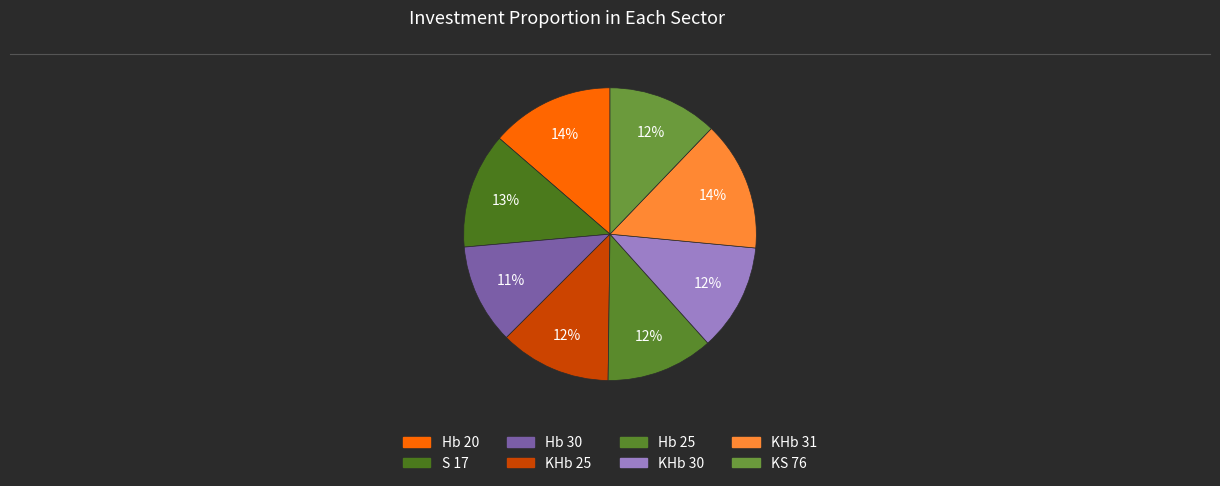

The KHb 30 slice represents 1% of the pie. True or false?

False